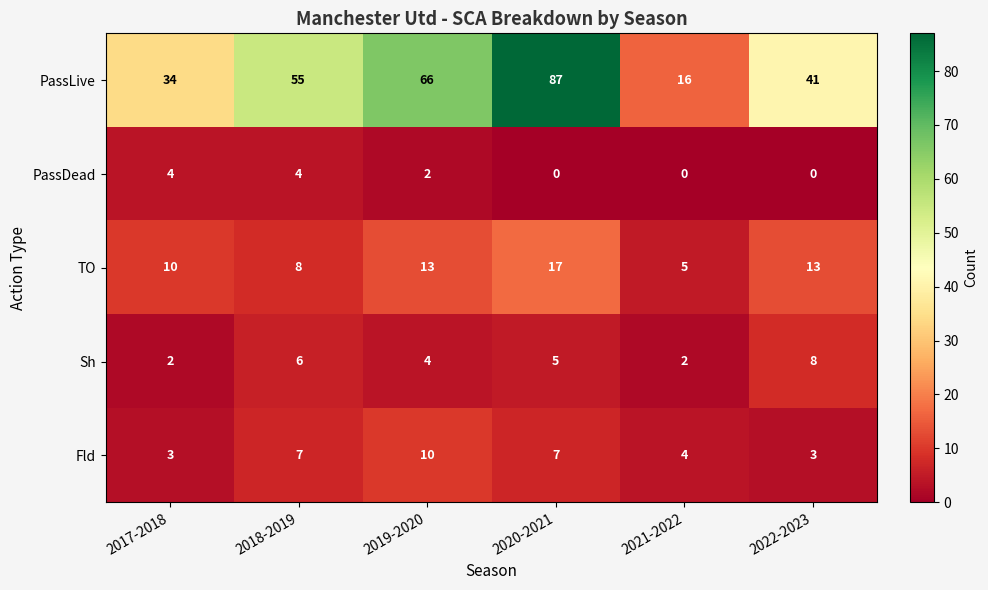

What is the greatest value displayed?

87